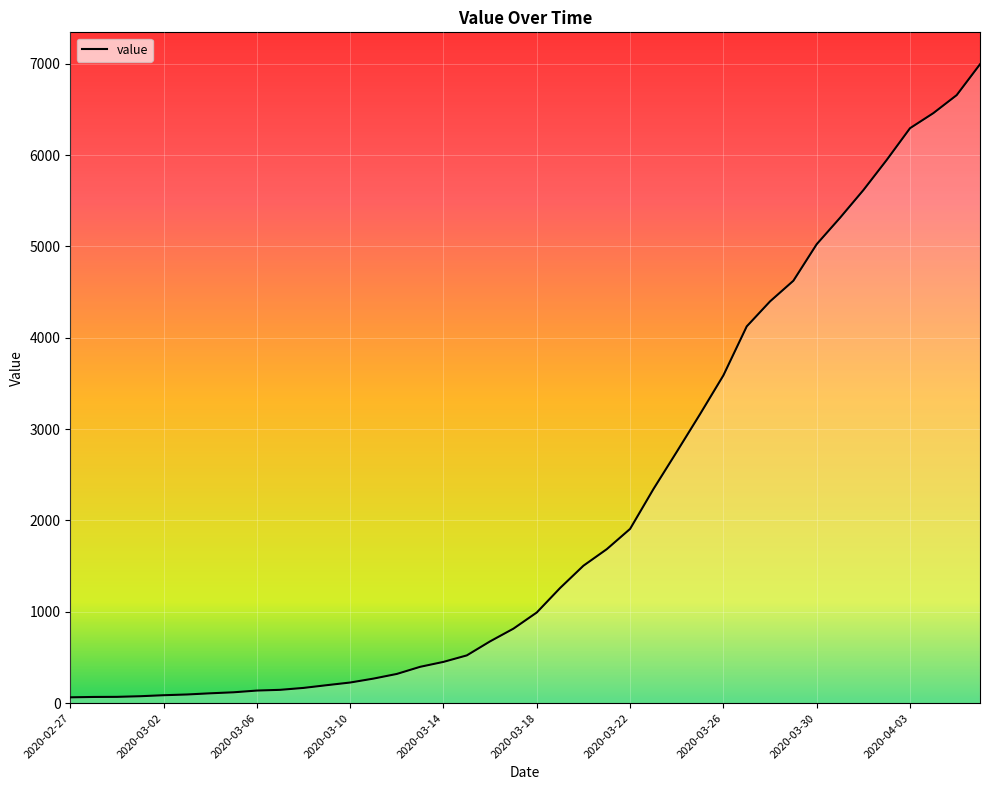

What is the ratio of the value at 2020-03-06 to the value at 2020-02-27?

2.2